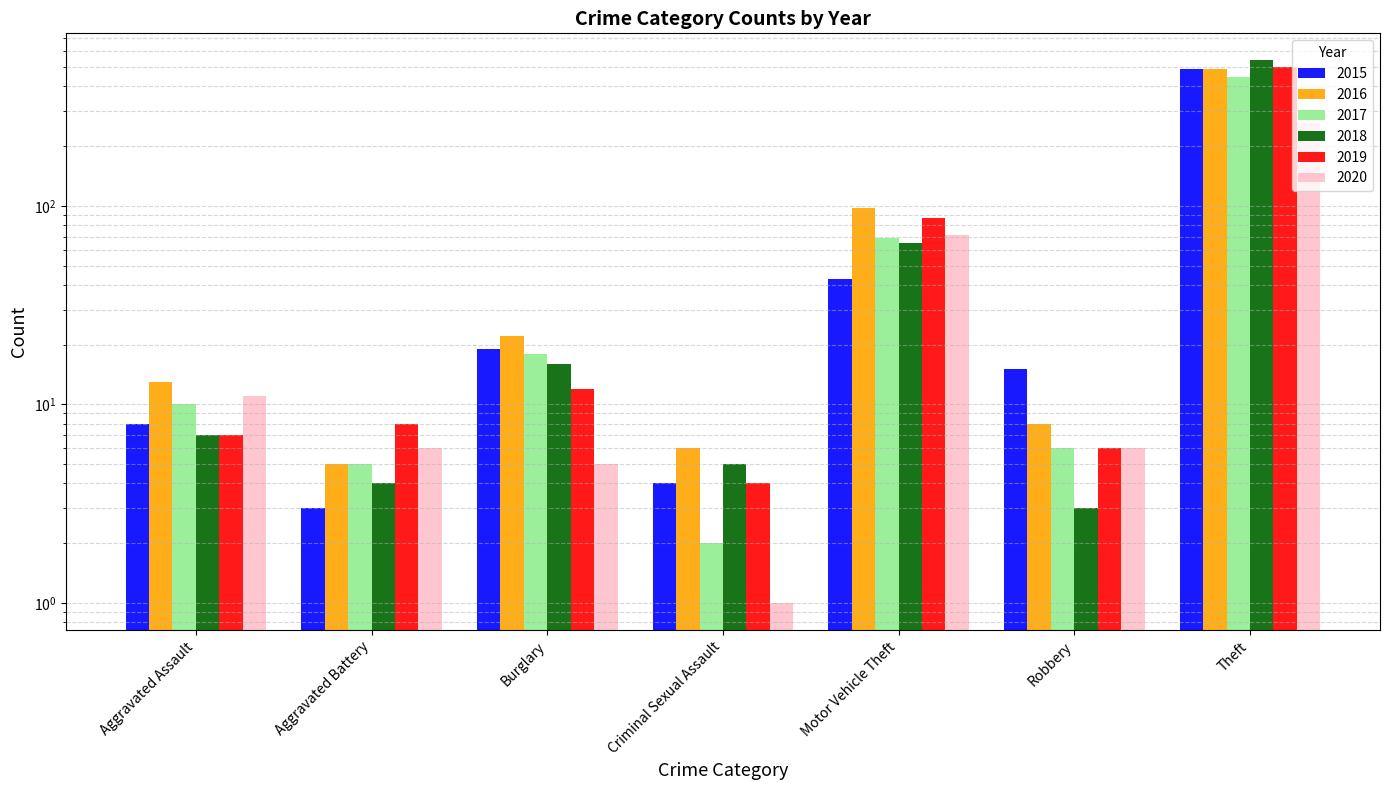

Are the bars grouped side by side (vs. stacked)?

Yes